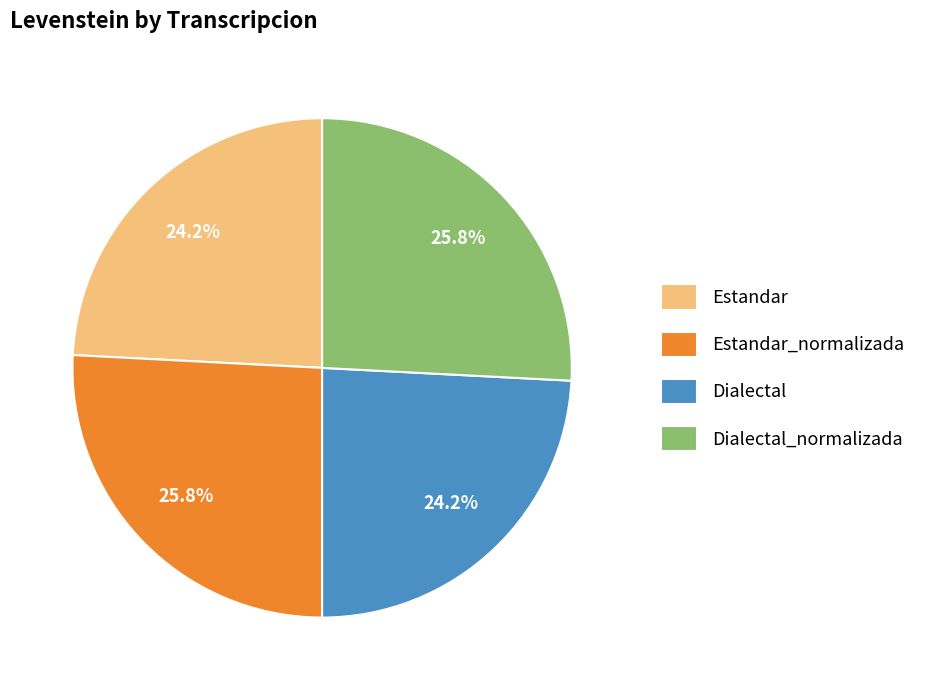

What percentage is the Dialectal slice, to the nearest percent?

24%